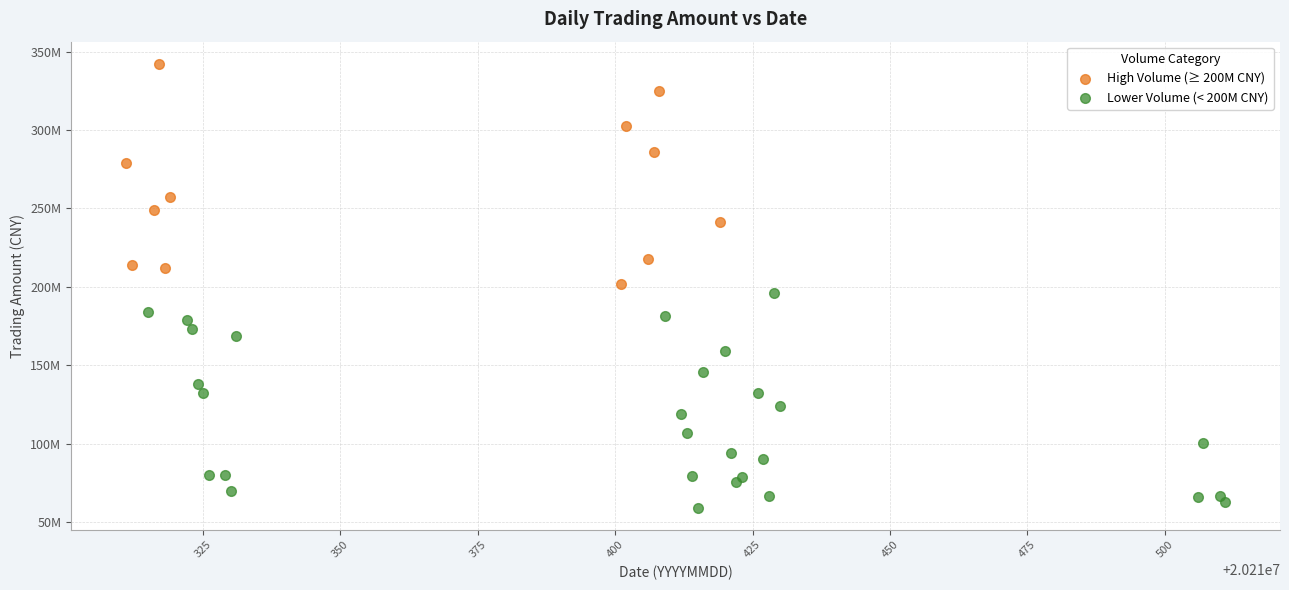

What are all the series names shown in the legend?

High Volume (≥ 200M CNY), Lower Volume (< 200M CNY)